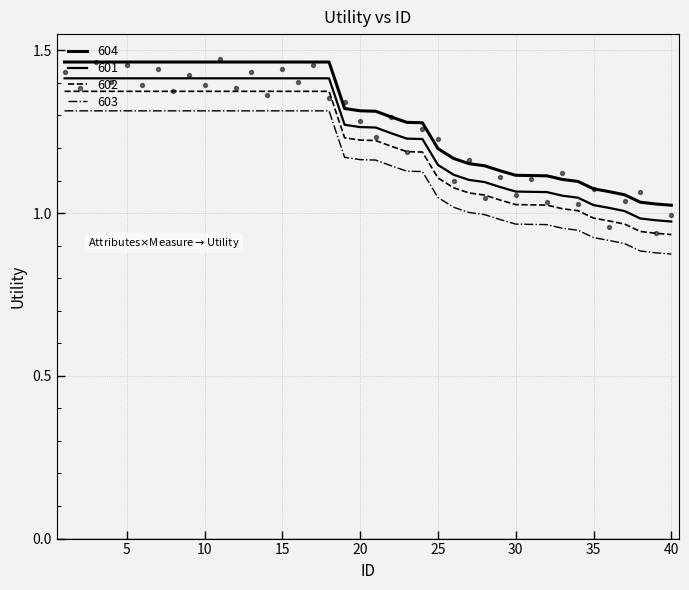

Between 15 and 10, which is larger?

15